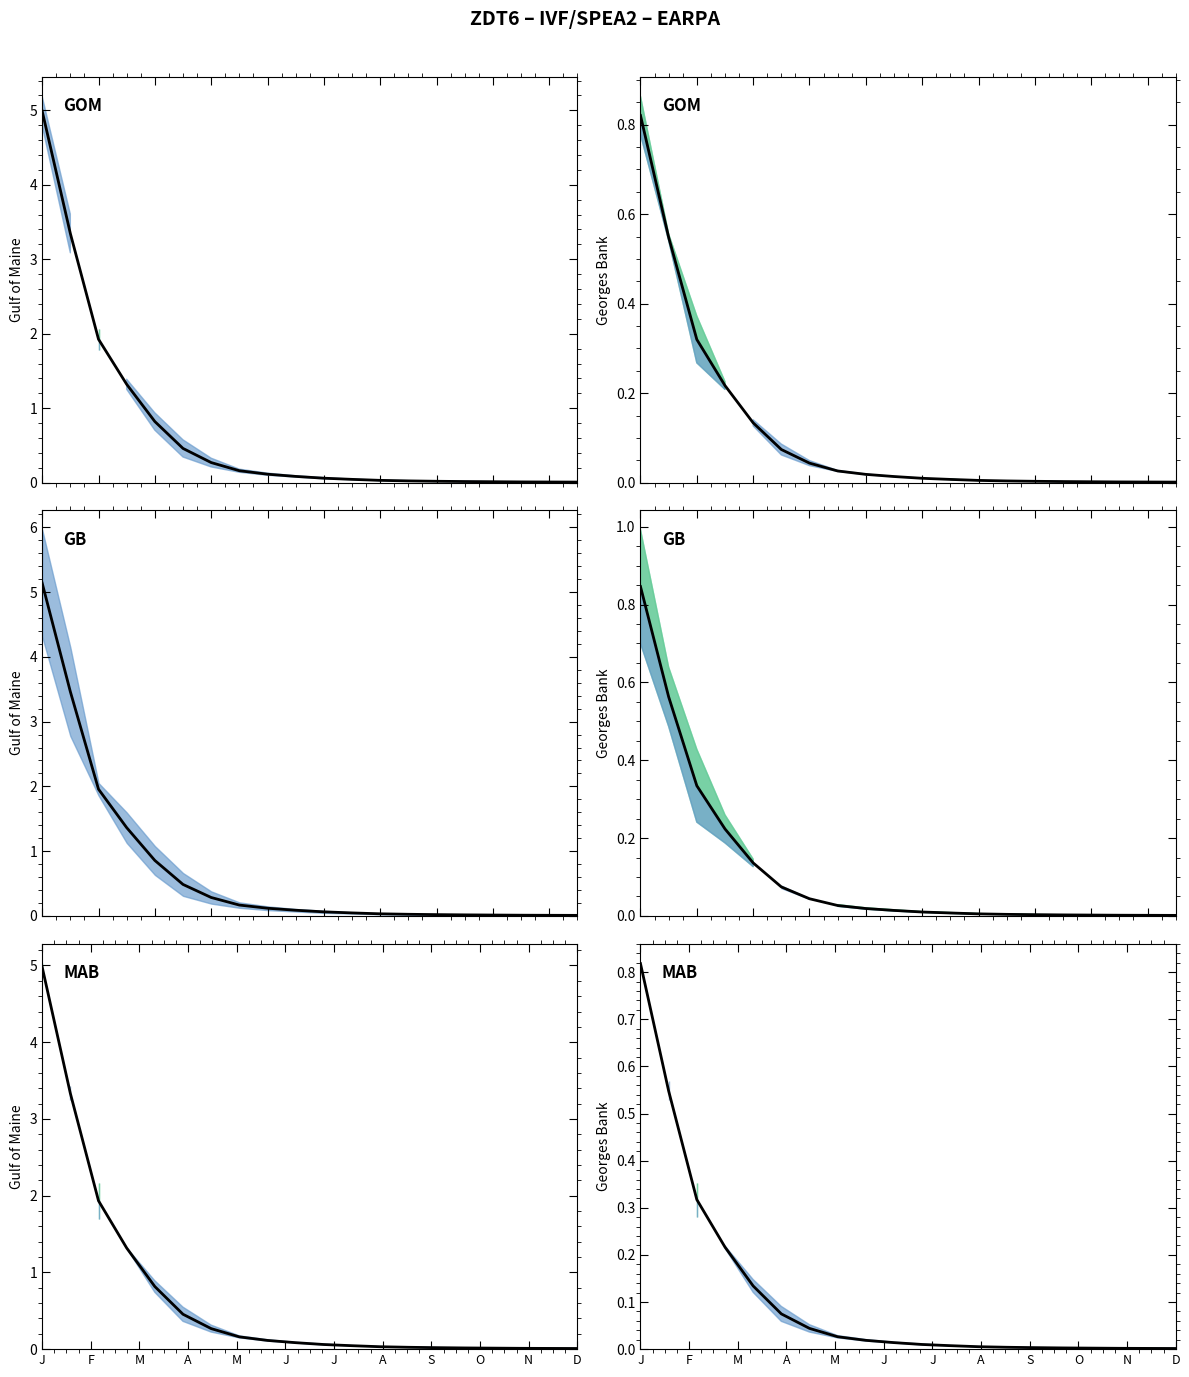

Does the chart have visible grid lines?

No